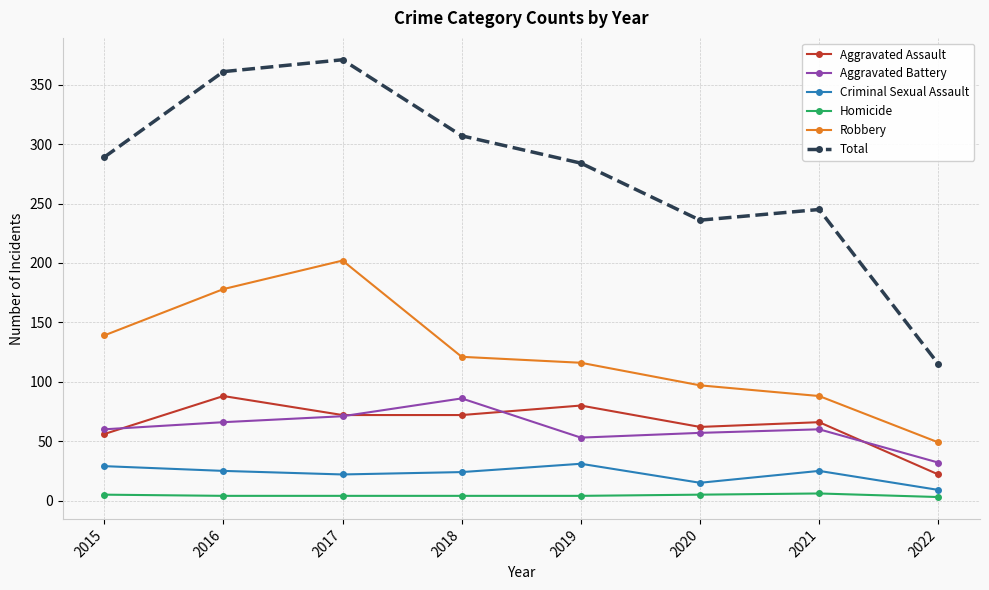

Between 2016 and 2018, which series saw the biggest shift?

Robbery